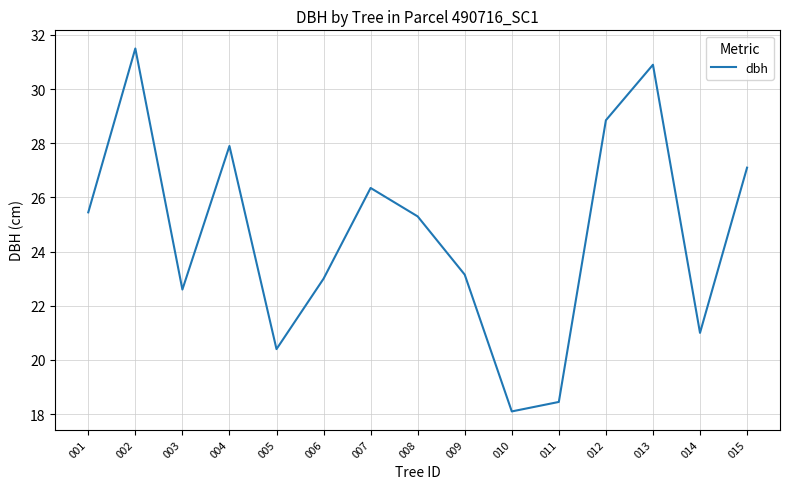

How many interior local peaks (higher than both neighbors) does the data have?

4